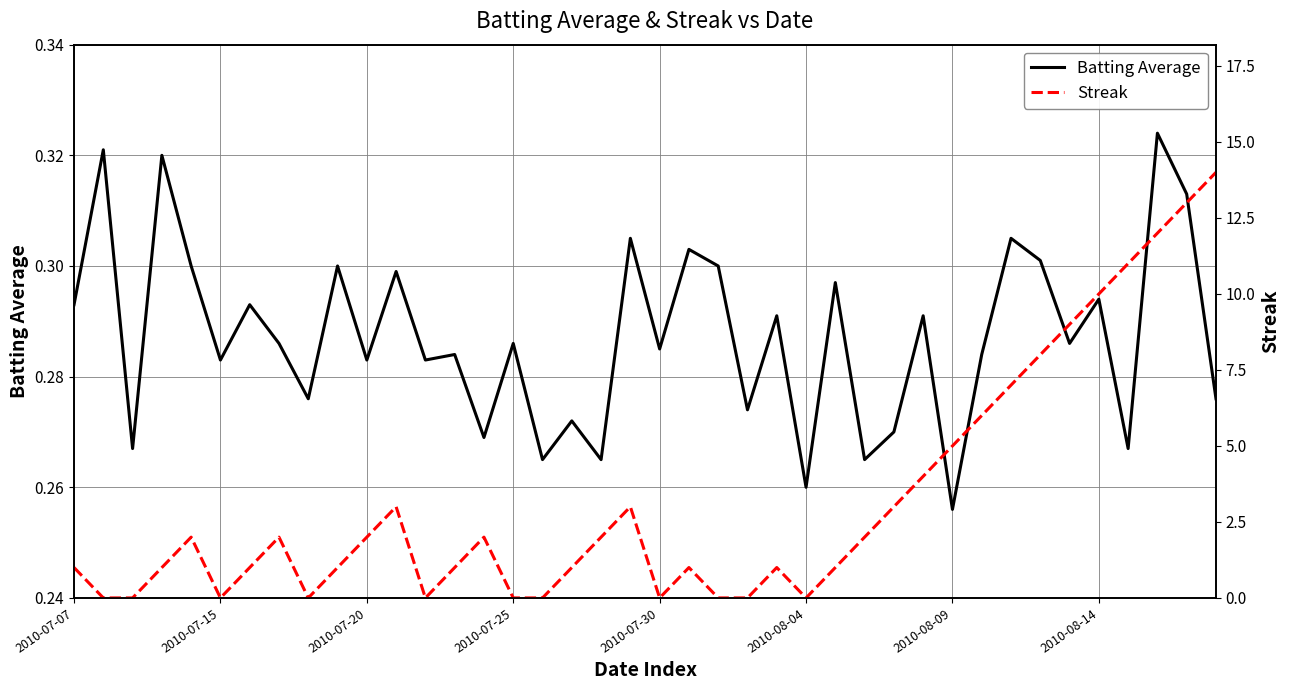

Which category has the lowest value in the Batting Average series?

2010-08-09